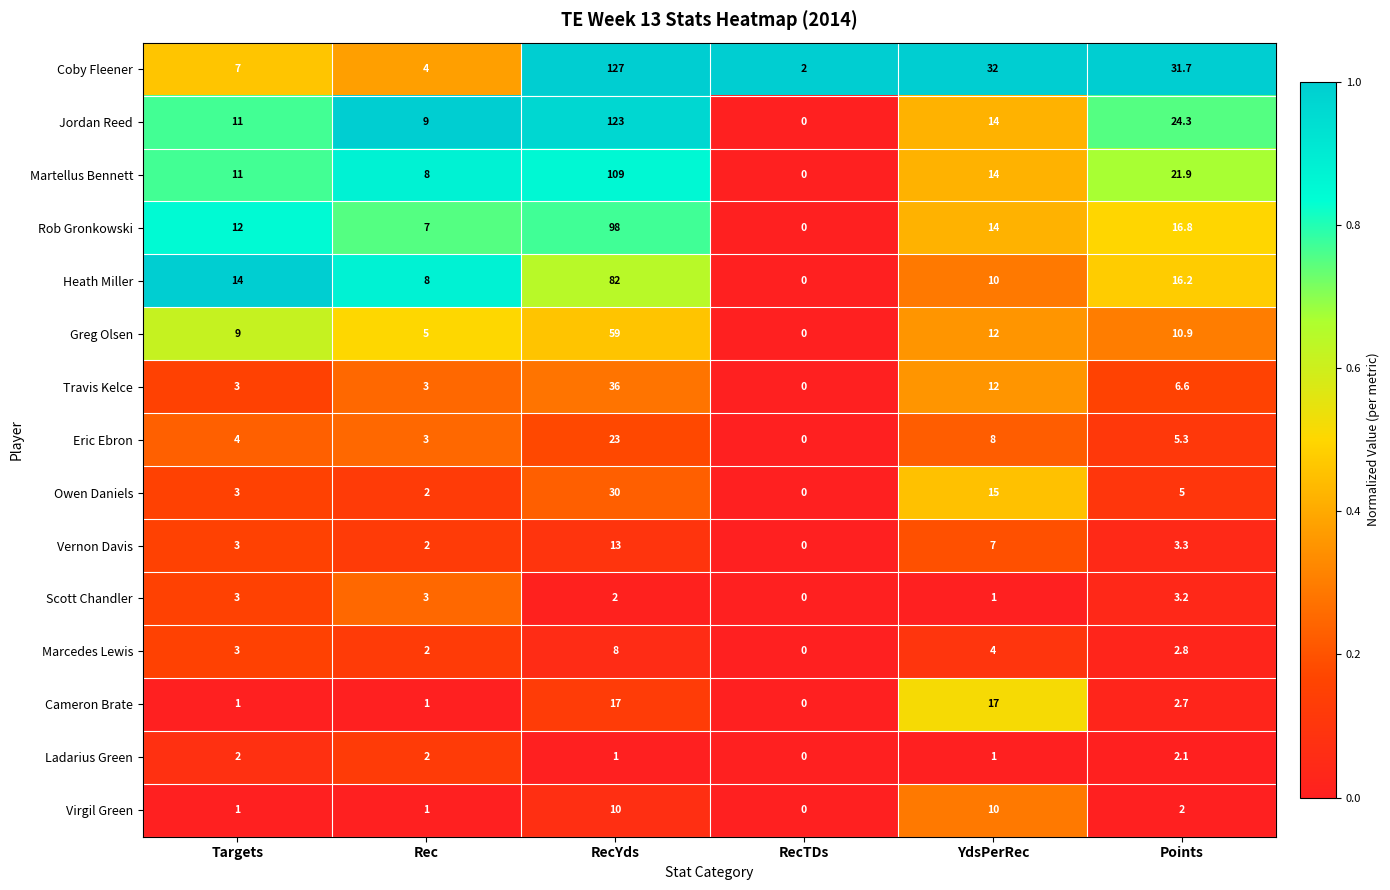

Rank the categories by Martellus Bennett value from highest to lowest.

RecYds, Points, YdsPerRec, Targets, Rec, RecTDs